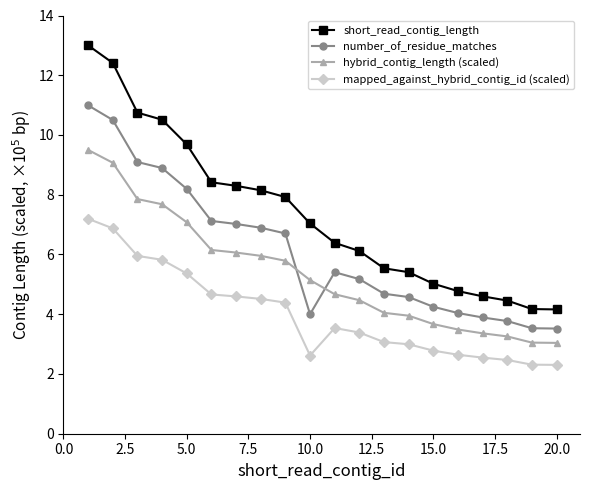

What is the average value of the hybrid_contig_length (scaled) series?

5.4